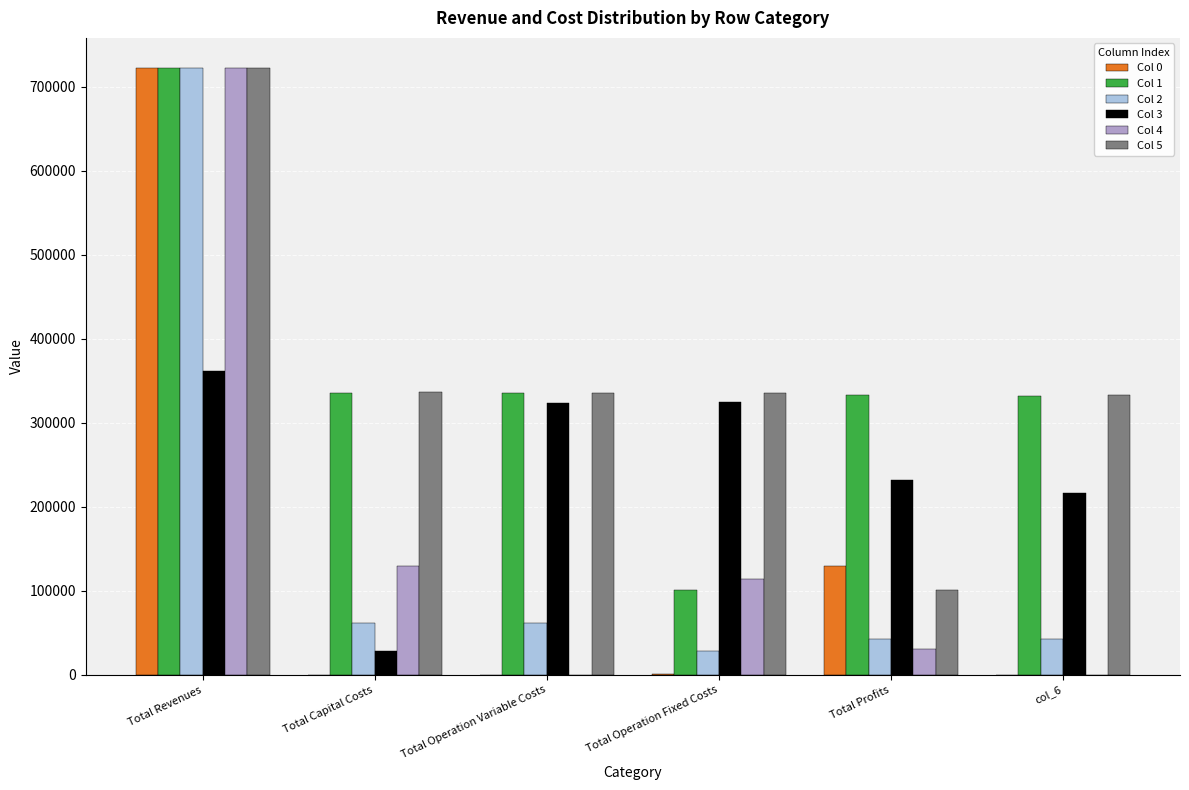

The value of Col 0 at Total Operation Variable Costs is 0.0. True or false?

True